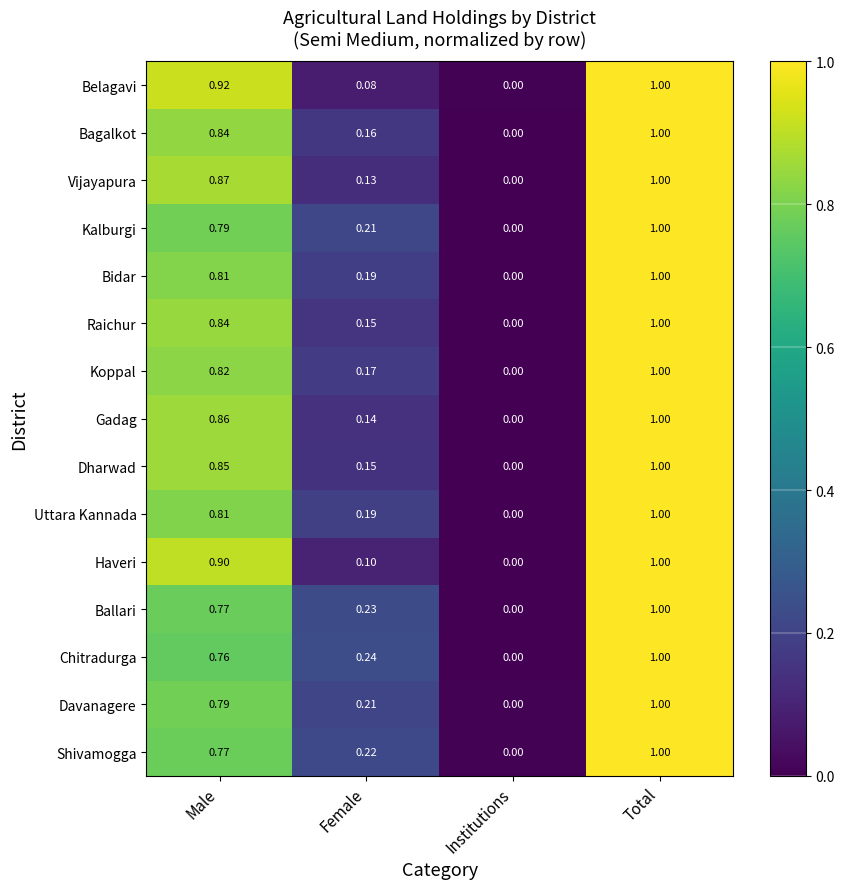

What is the total value across all series at Total?

15.0